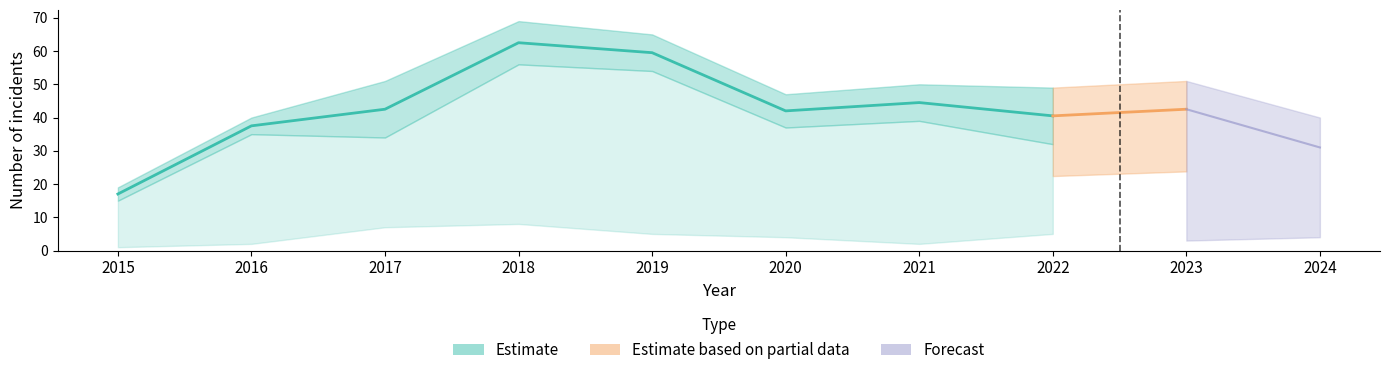

Between 2021 and 2024, which is larger?

2021